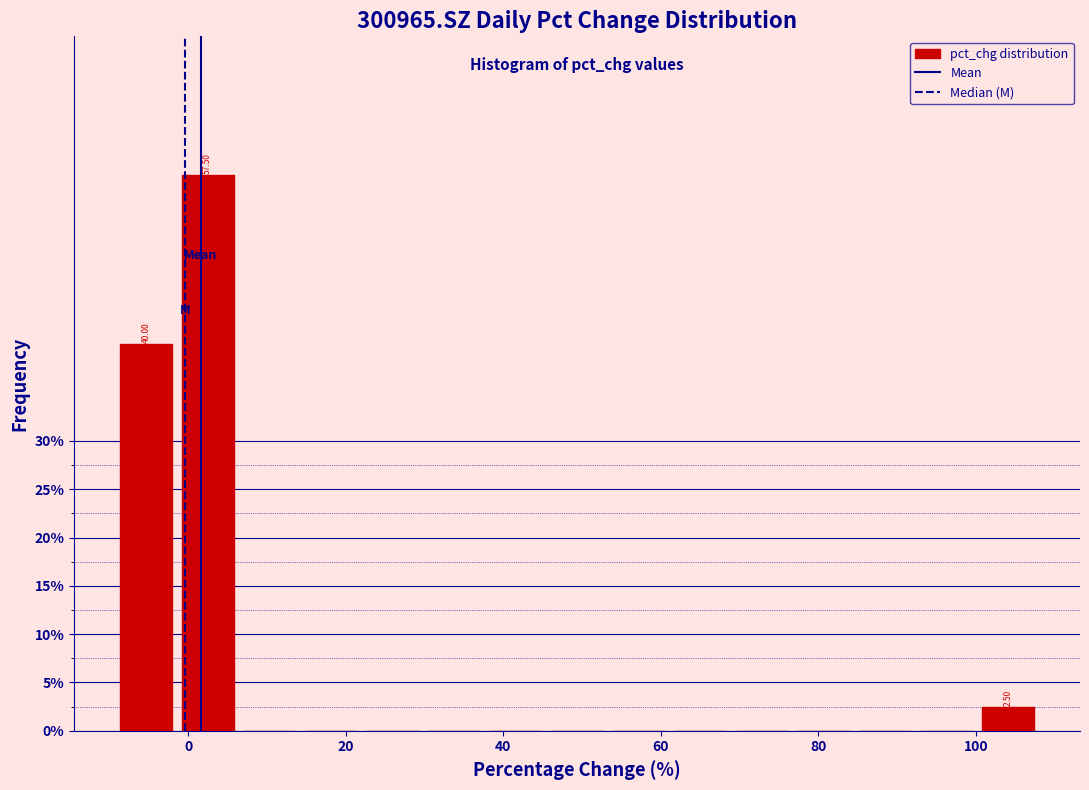

Around what value on the x-axis is the tallest bar? Give the approximate position of its centre, as read against the axis.

2